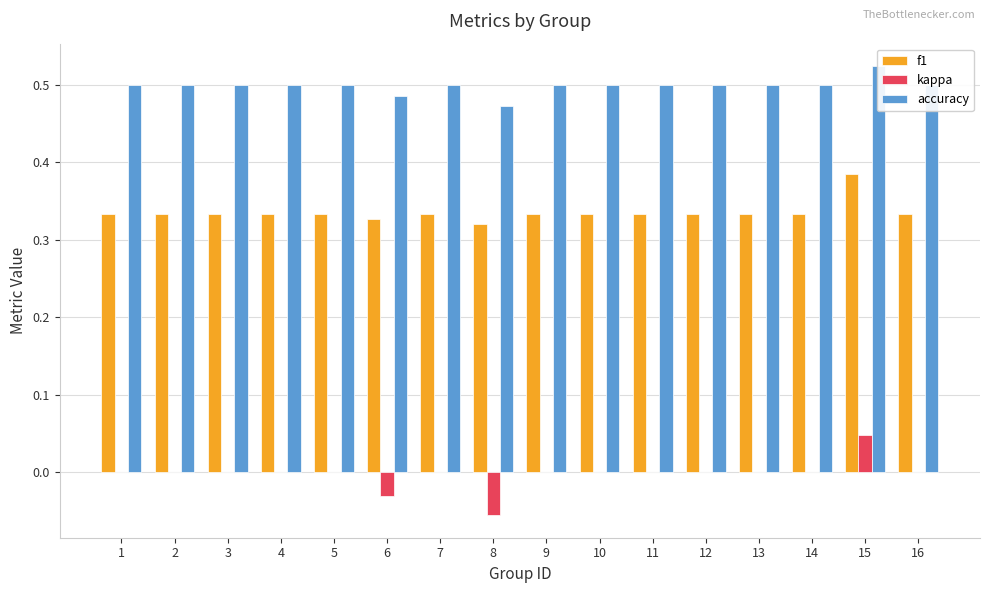

At which category does the chart reach its peak across all series?

15